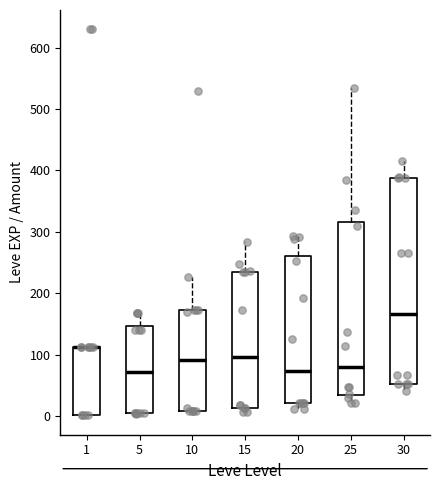

Where does the median line of the box at x = 10 sit on the y-axis? The values are not printed on the chart, so give them approximately, as read against the axis.

90